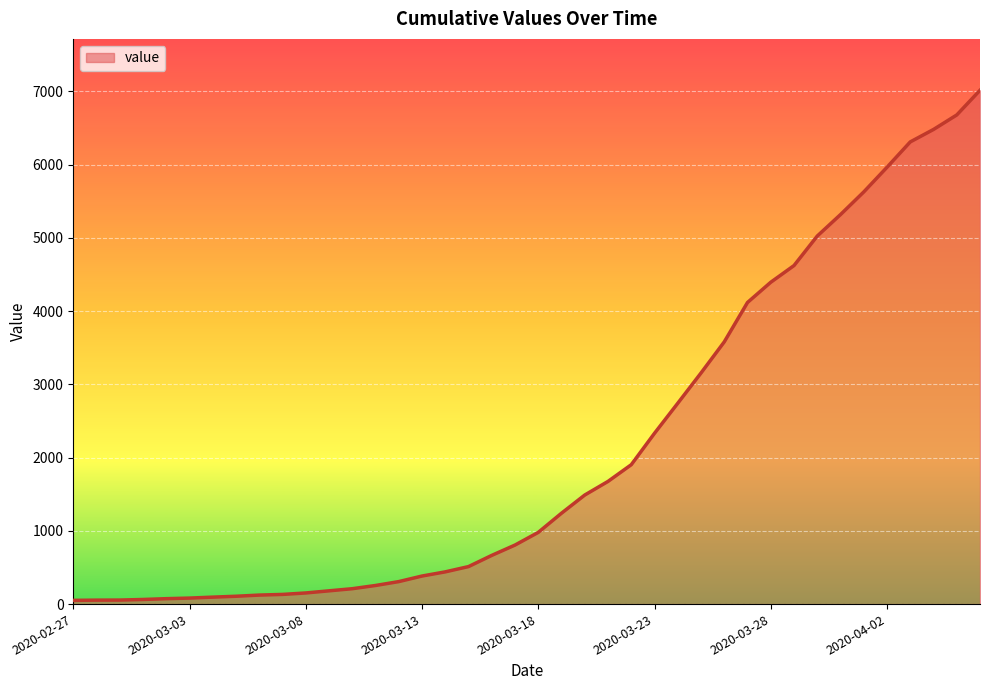

What is the maximum value shown in the chart?

7015